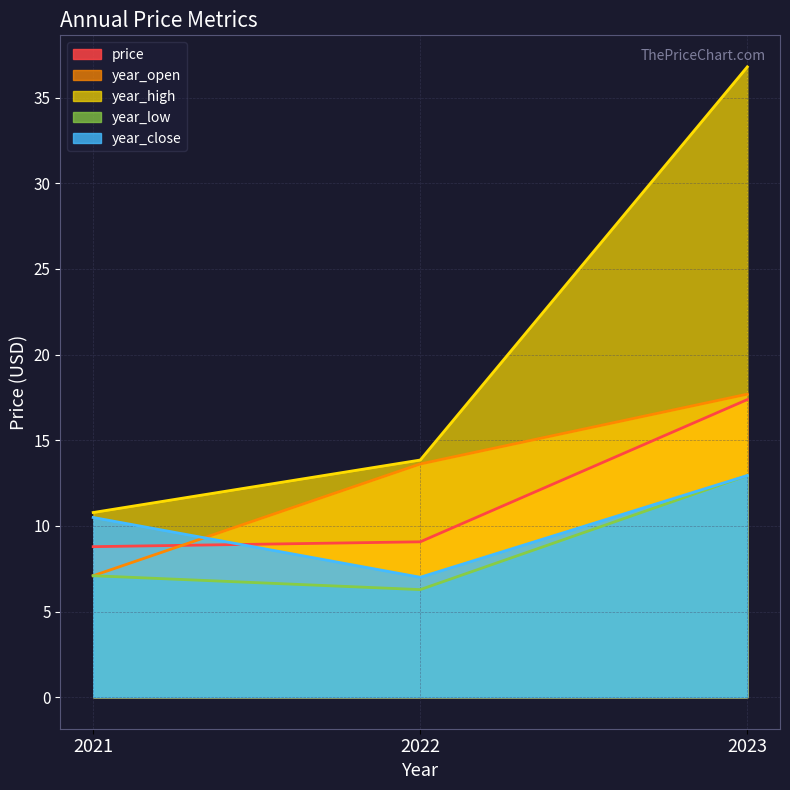

At how many categories does at least one series exceed 19?

1